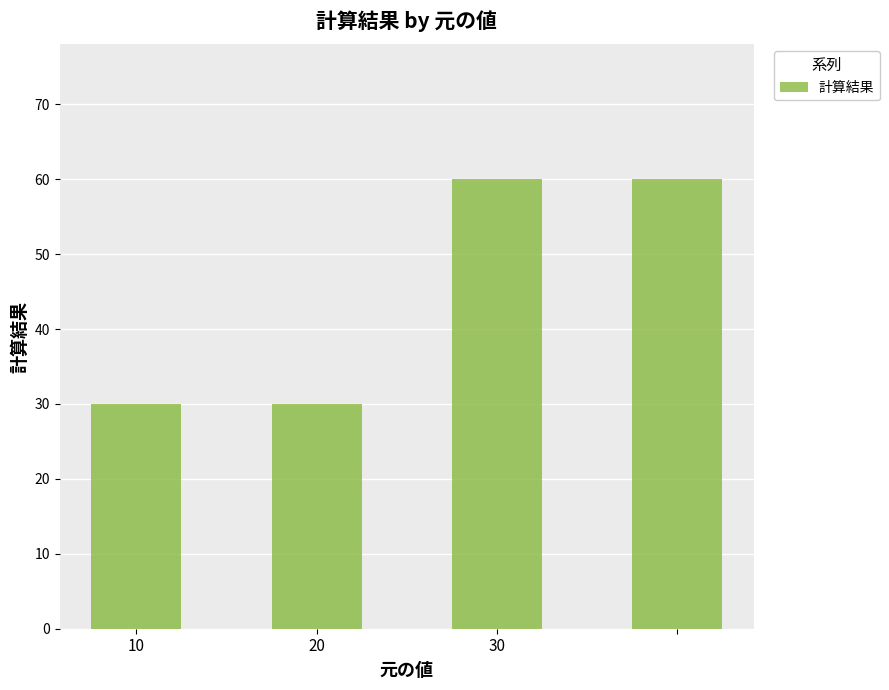

Reading left to right, list all the values displayed in this chart.

30	30	60	60